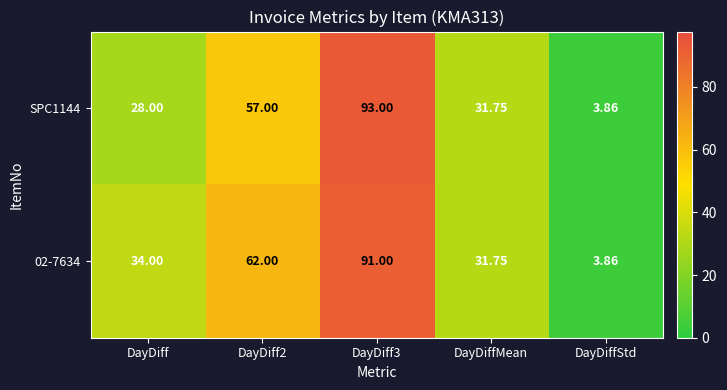

At which label does SPC1144 reach its minimum?

DayDiffStd